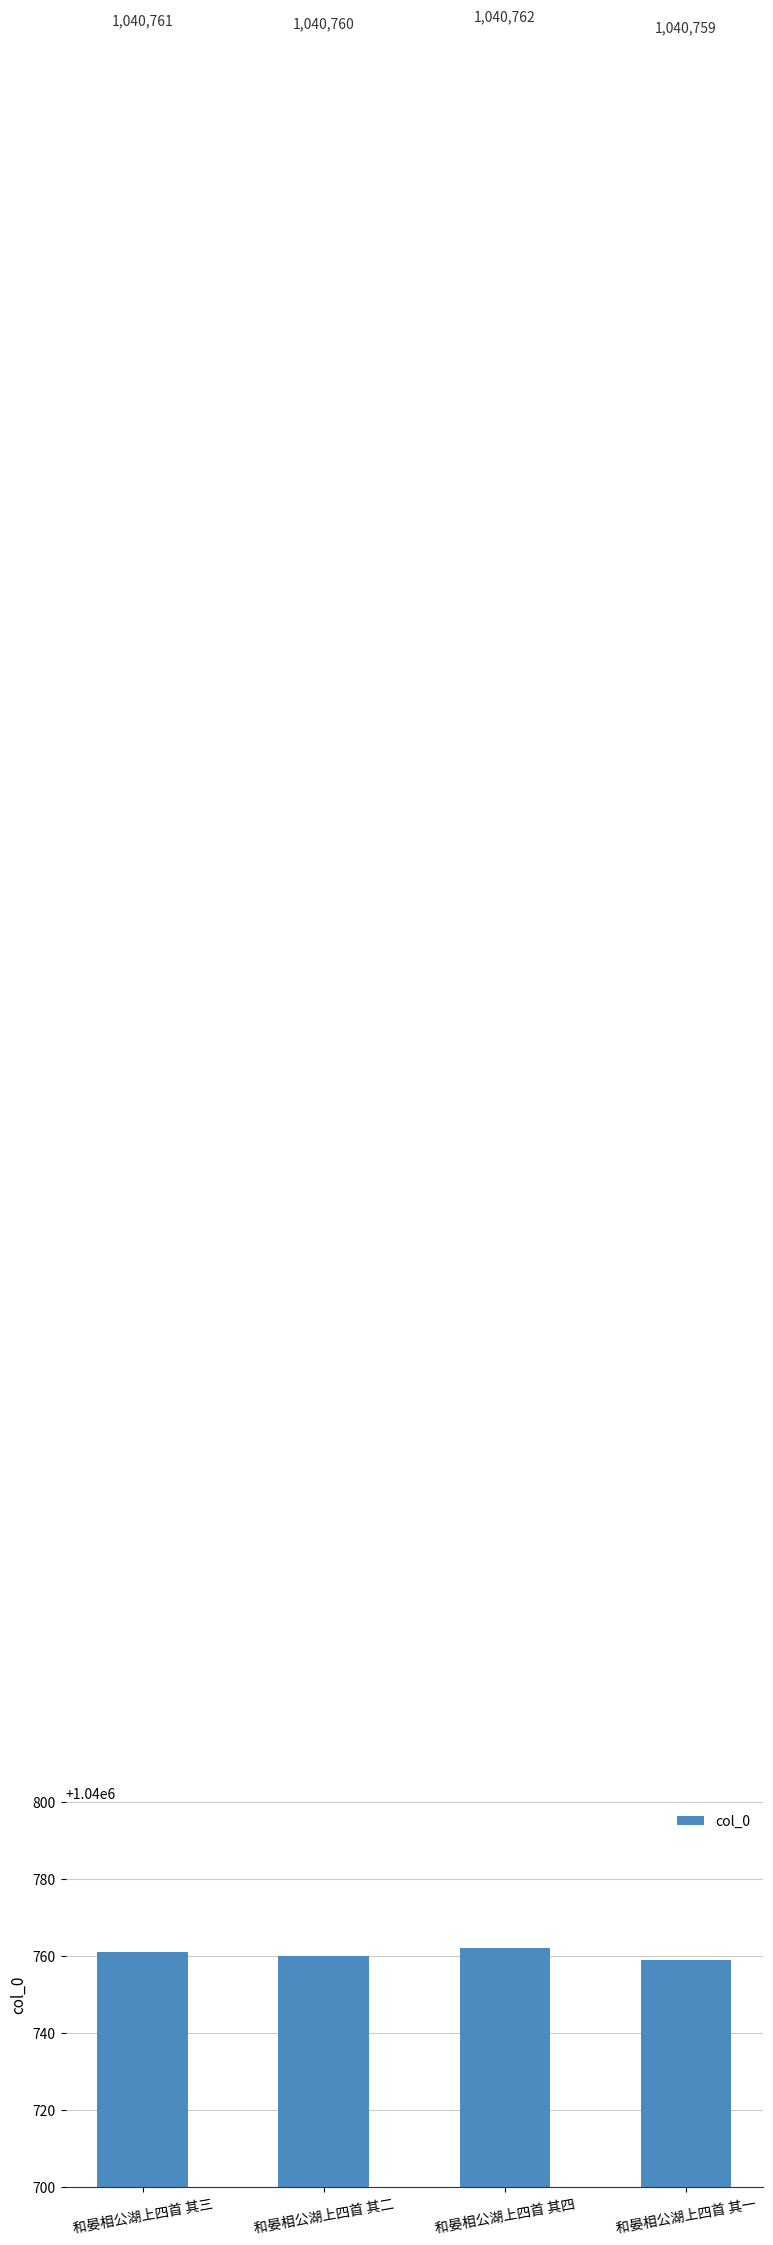

Which has a higher value, 和晏相公湖上四首 其四 or 和晏相公湖上四首 其二?

和晏相公湖上四首 其四